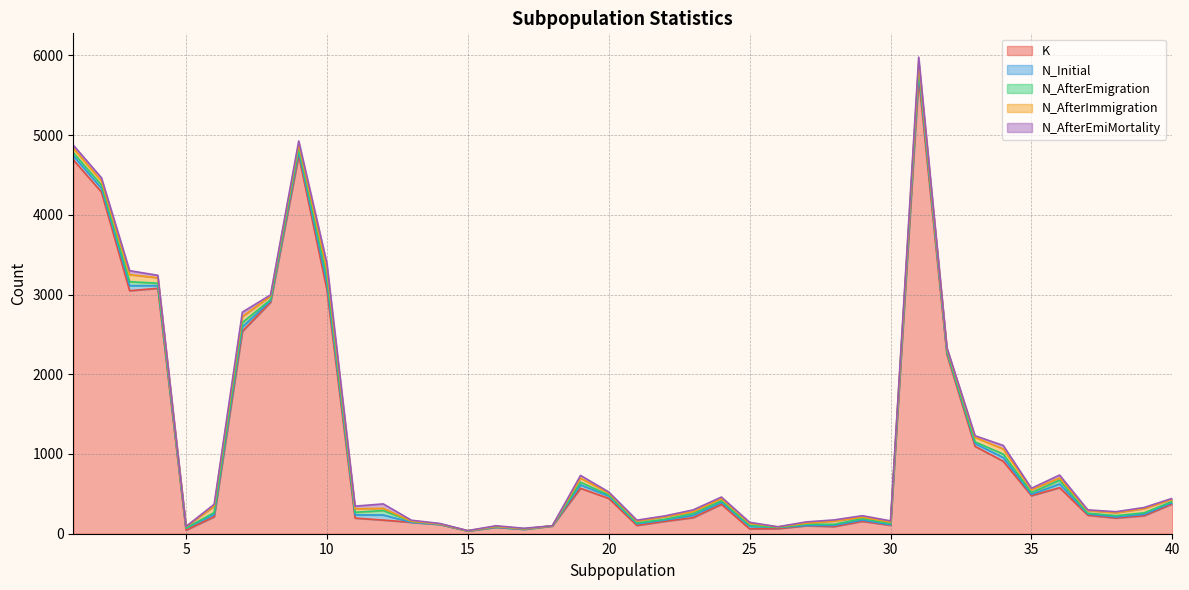

The value of N_AfterImmigration at 21 is 39. True or false?

False